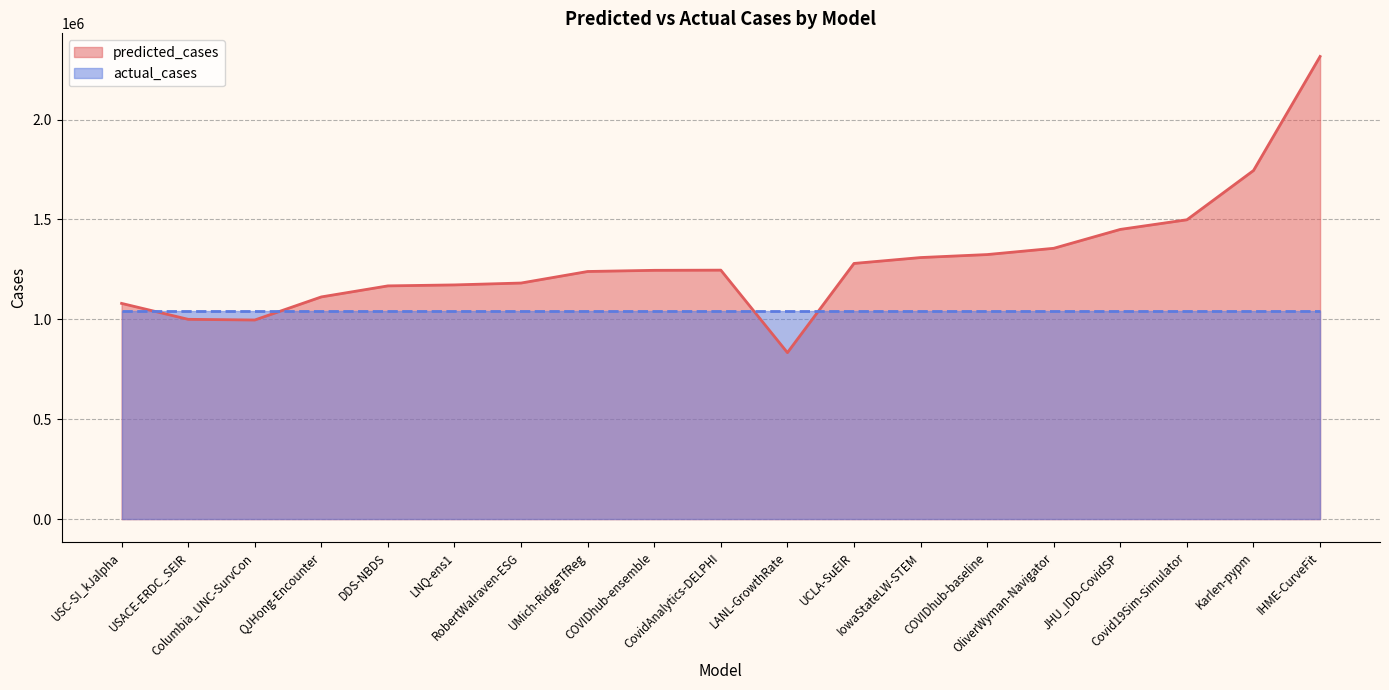

At which category does the chart reach its minimum across all series?

LANL-GrowthRate